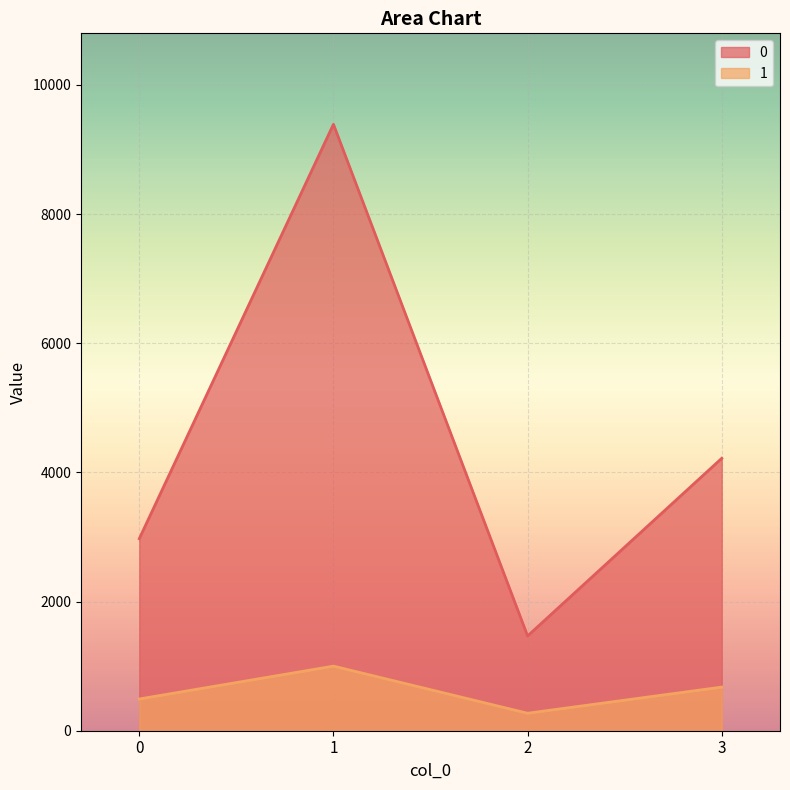

How many data points in 0 are less than 4218?

2